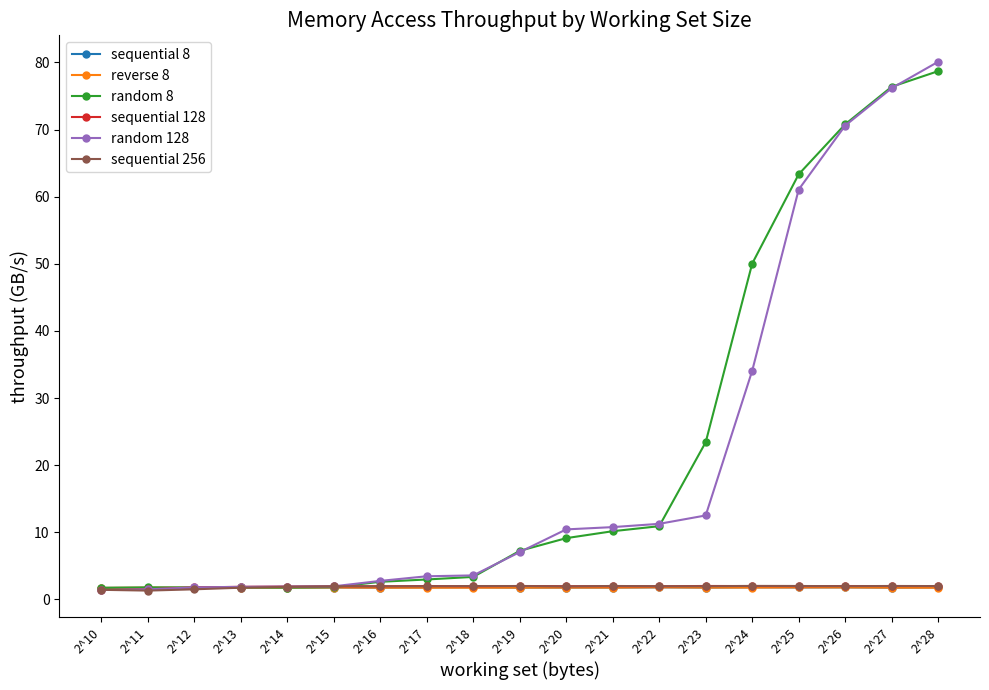

Does the chart have visible grid lines?

No